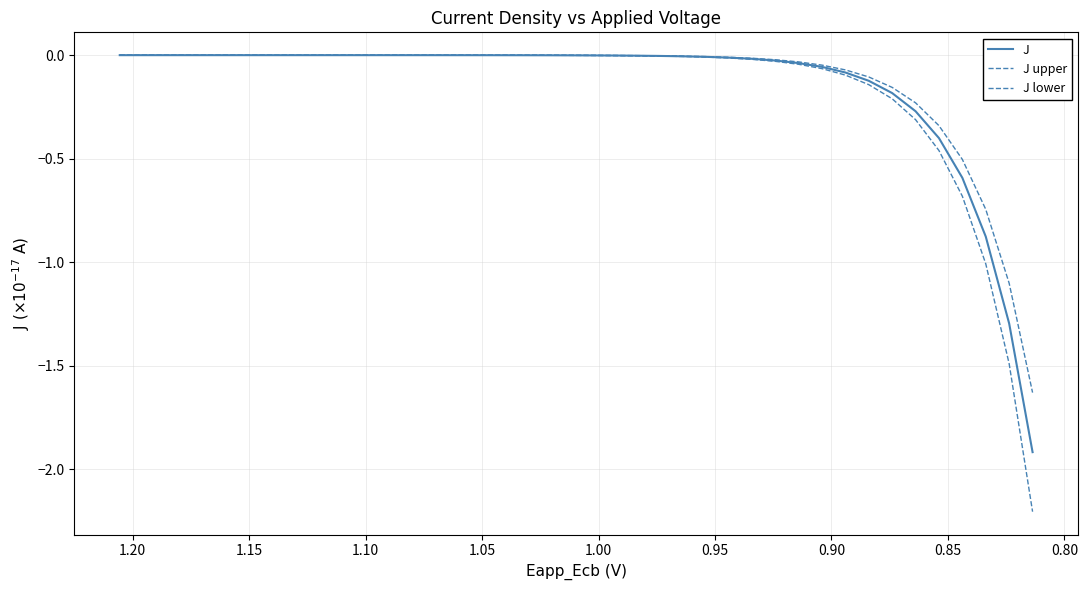

Count the number of categories in the chart.

40